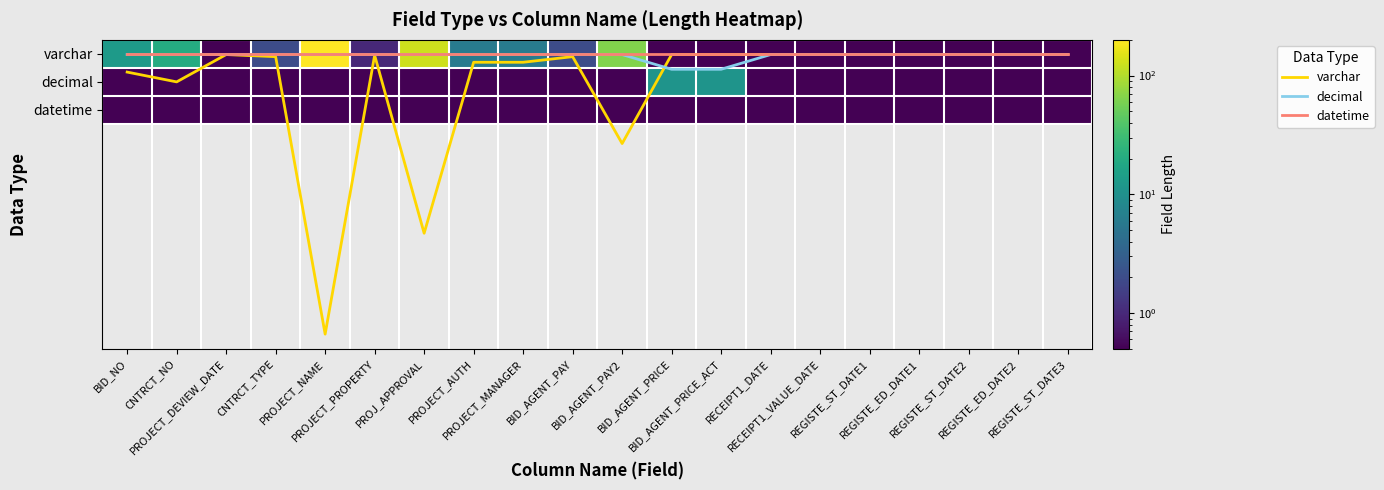

The value of decimal at RECEIPT1_VALUE_DATE is 0.0. True or false?

False